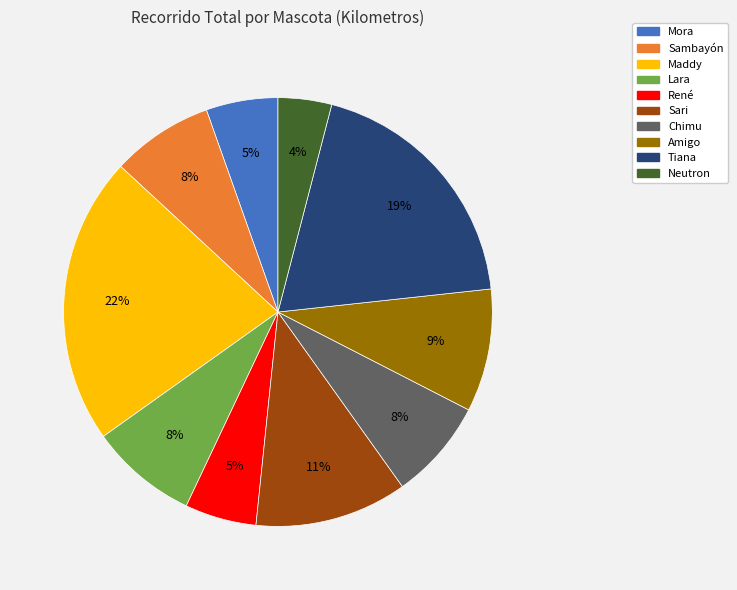

Which has a higher value, Lara or René?

Lara